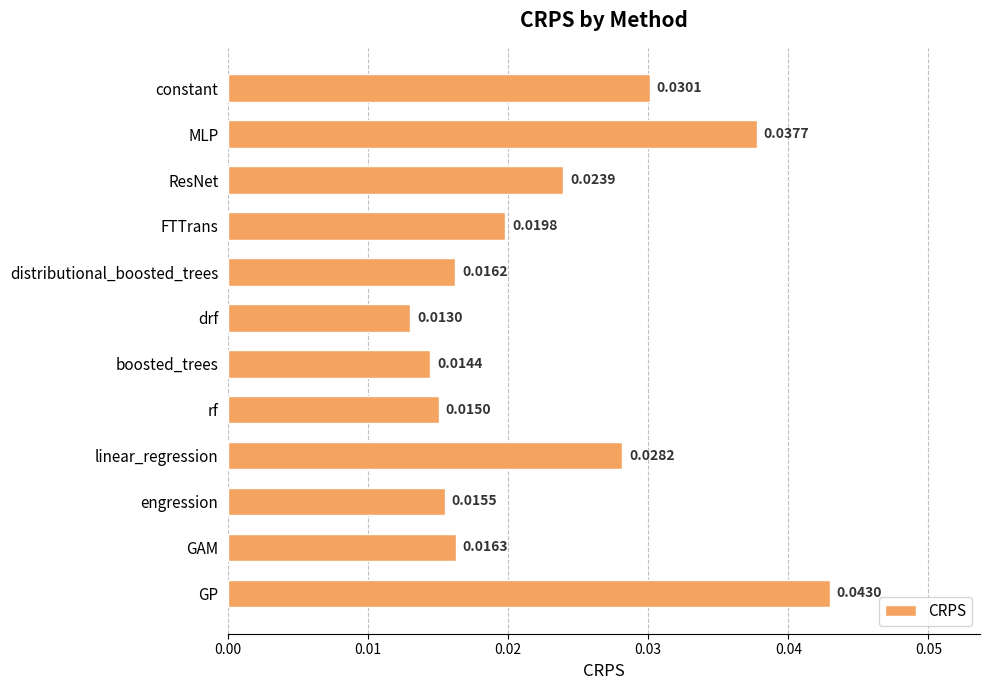

Where is the data nearest to the value 0?

drf